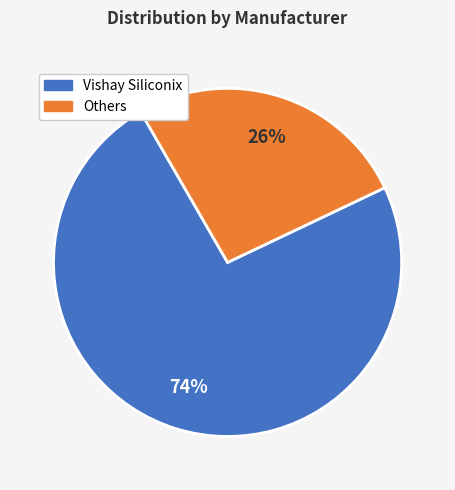

To the nearest percent, what is the average slice percentage?

50%